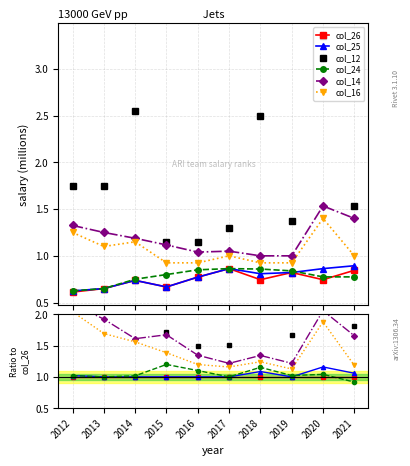

Count the number of data series in this chart.

6